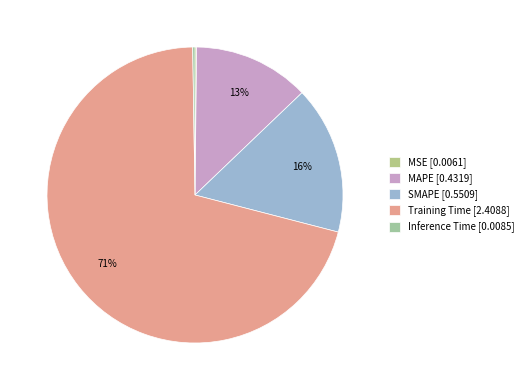

Which category has the biggest portion of the pie?

Training Time